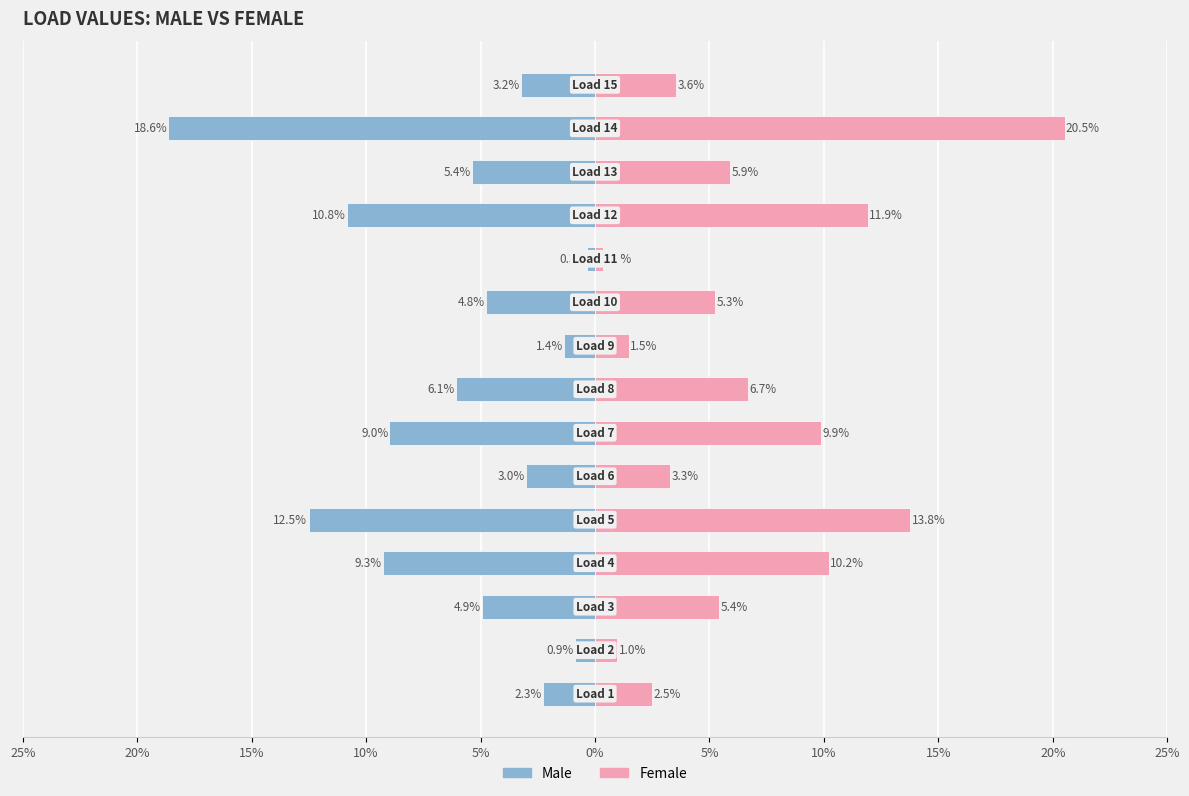

What are all the series names shown in the legend?

Male, Female